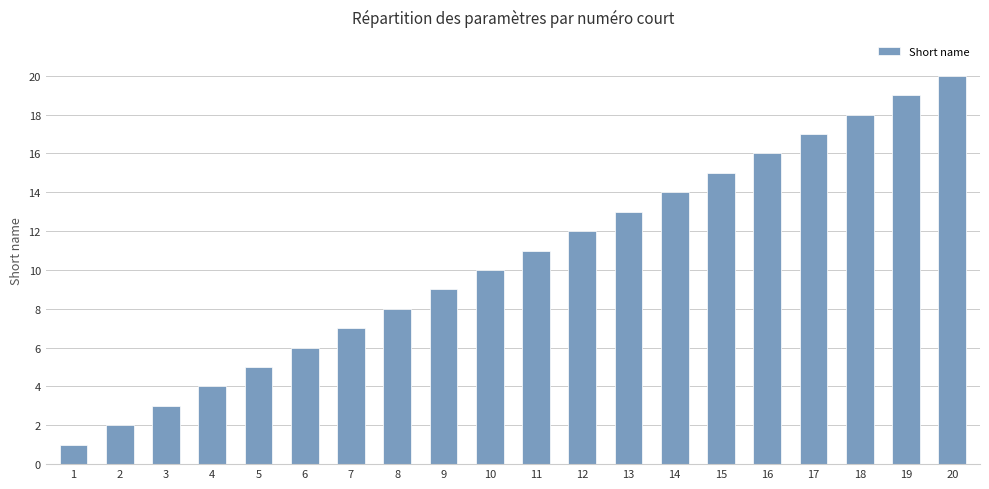

The value at 4 is 4. True or false?

True